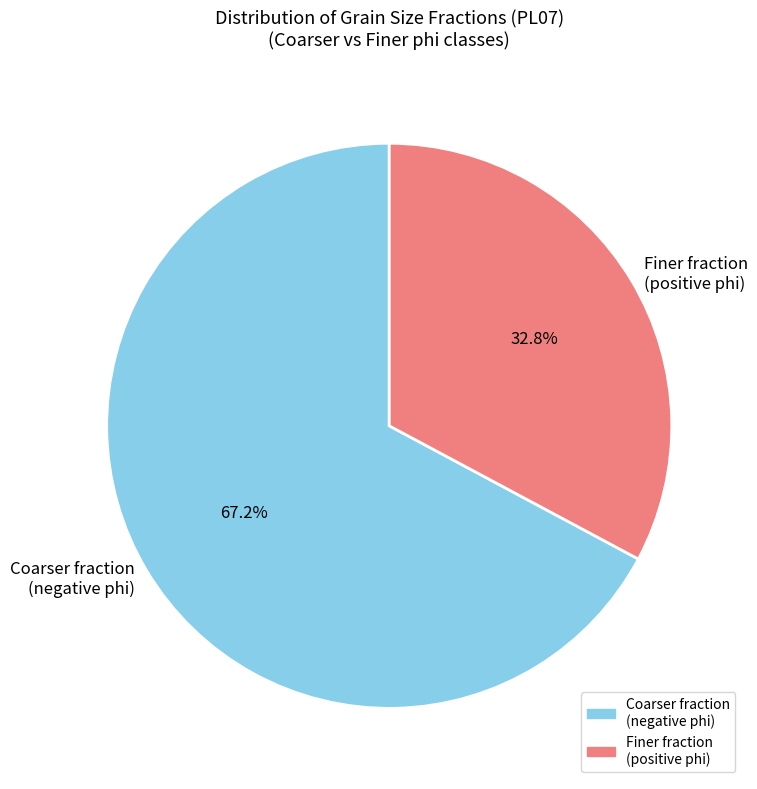

Is there a majority slice in this chart?

Yes